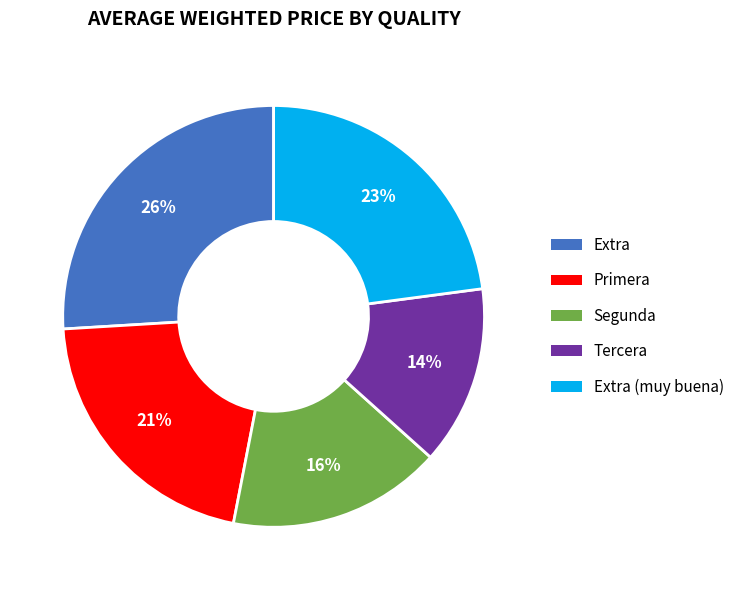

To the nearest percent, what percentage of the pie is Segunda?

16%